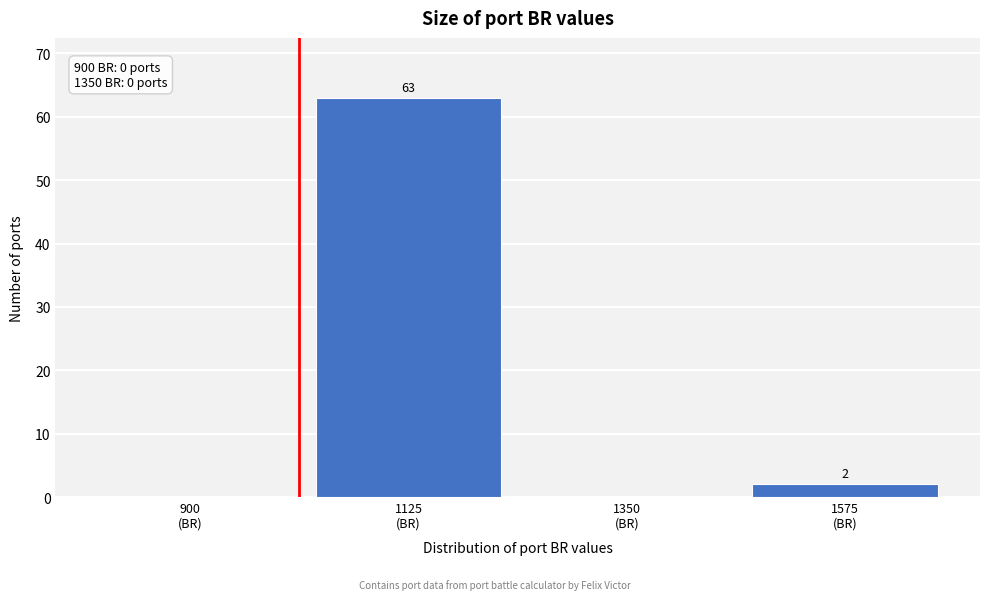

What is the greatest value displayed?

63